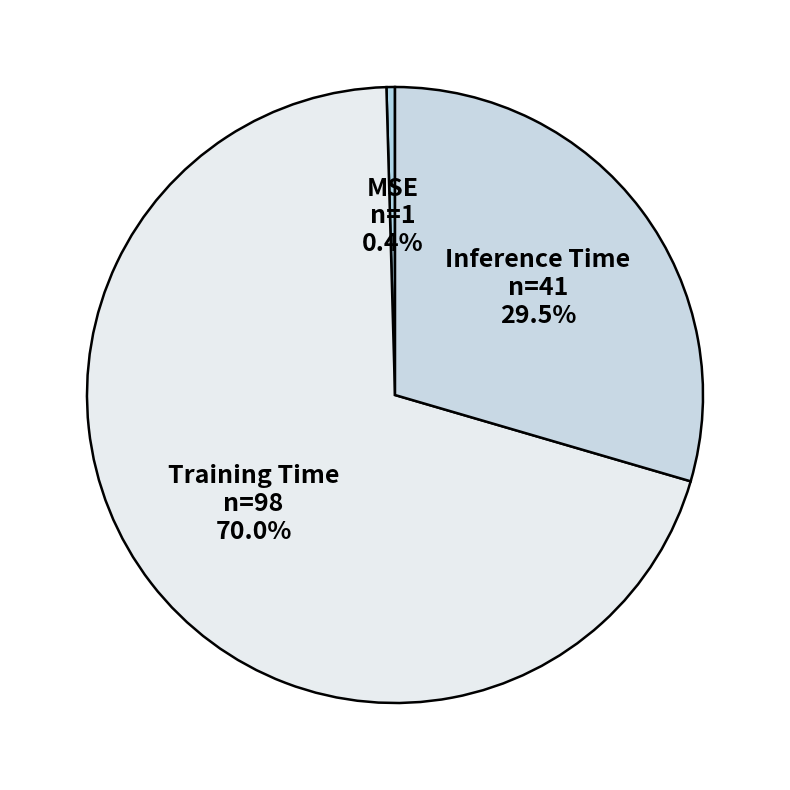

To the nearest percent, what is the average slice percentage?

33%